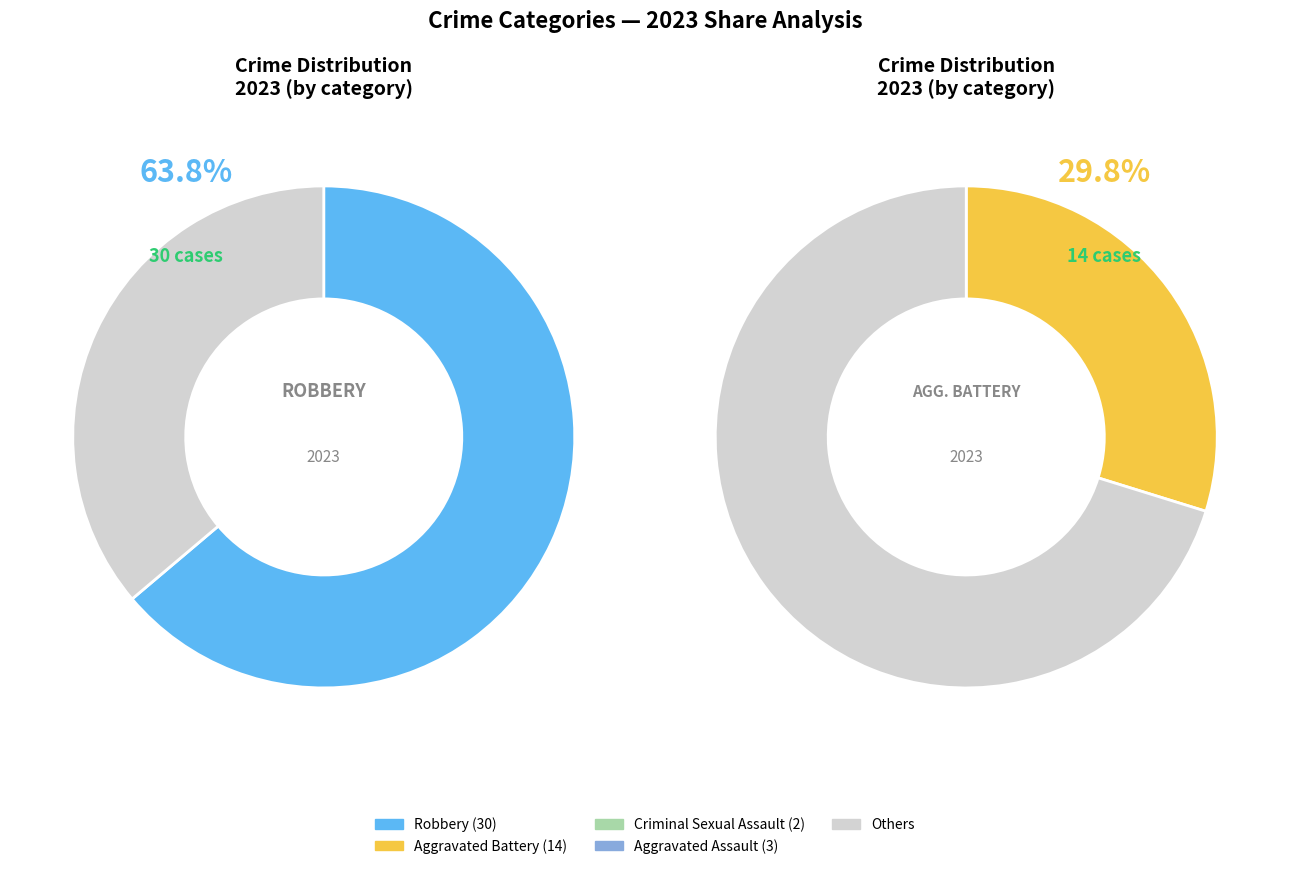

Rank the categories by value from lowest to highest.

Criminal Sexual Assault, Aggravated Assault, Aggravated Battery, Robbery